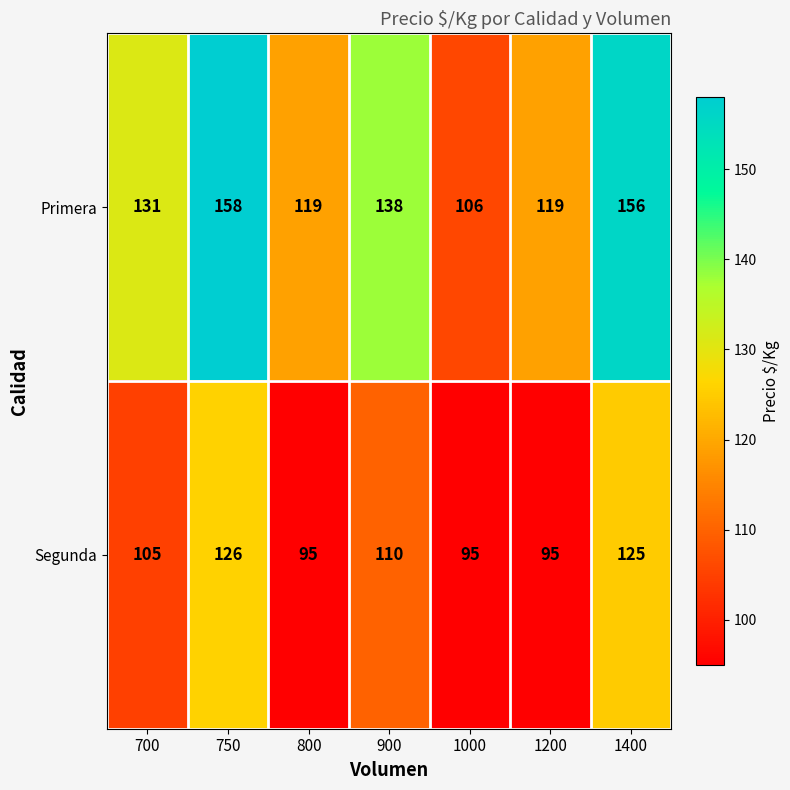

What is the minimum value for Primera?

106